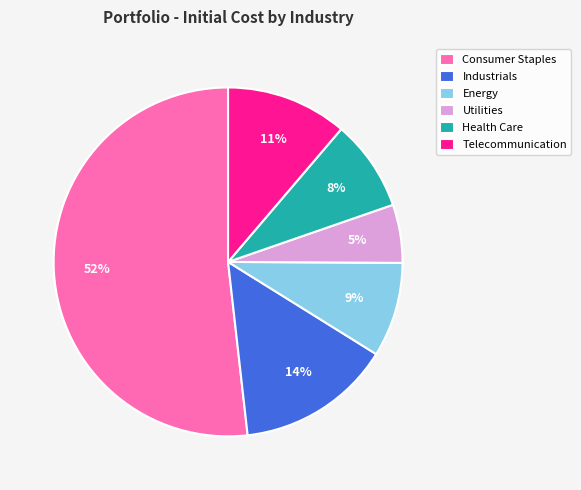

Does any single category account for the majority?

Yes